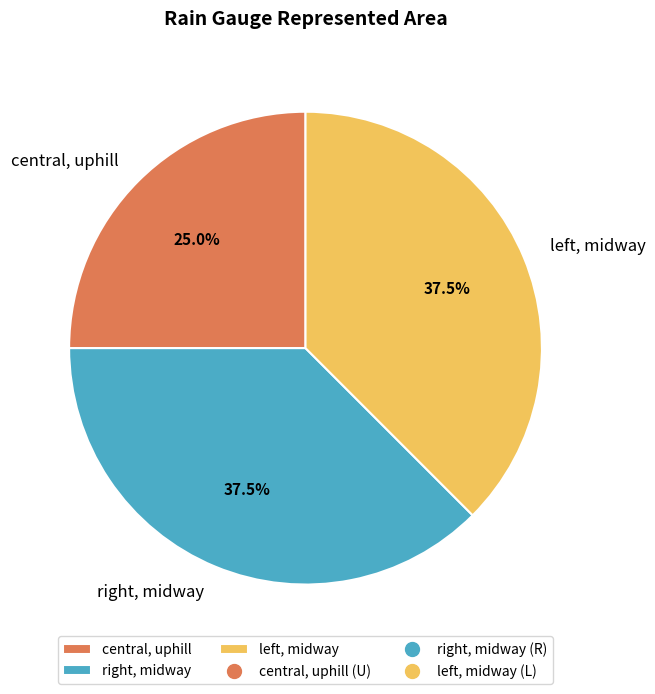

Is there a majority slice in this chart?

No